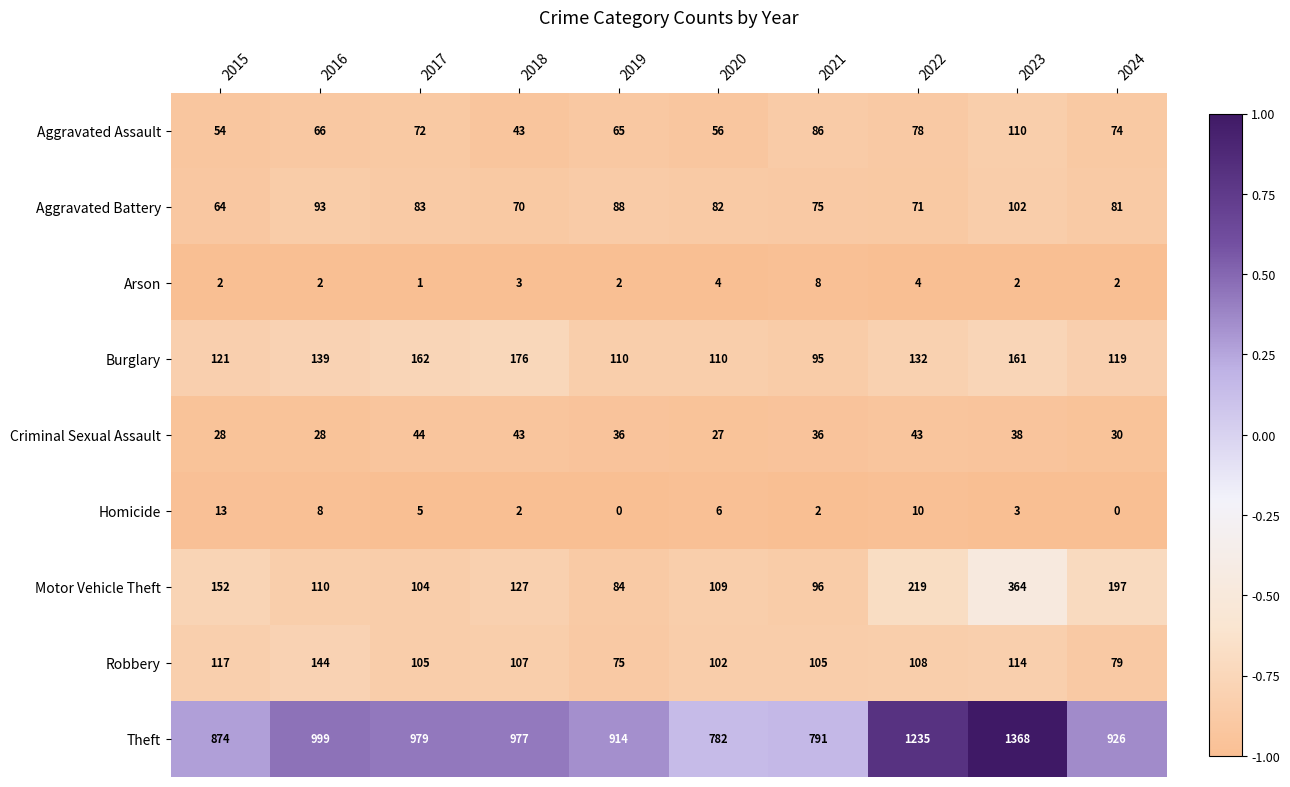

Rank the series at 2020 from highest to lowest value.

Theft, Burglary, Motor Vehicle Theft, Robbery, Aggravated Battery, Aggravated Assault, Criminal Sexual Assault, Homicide, Arson